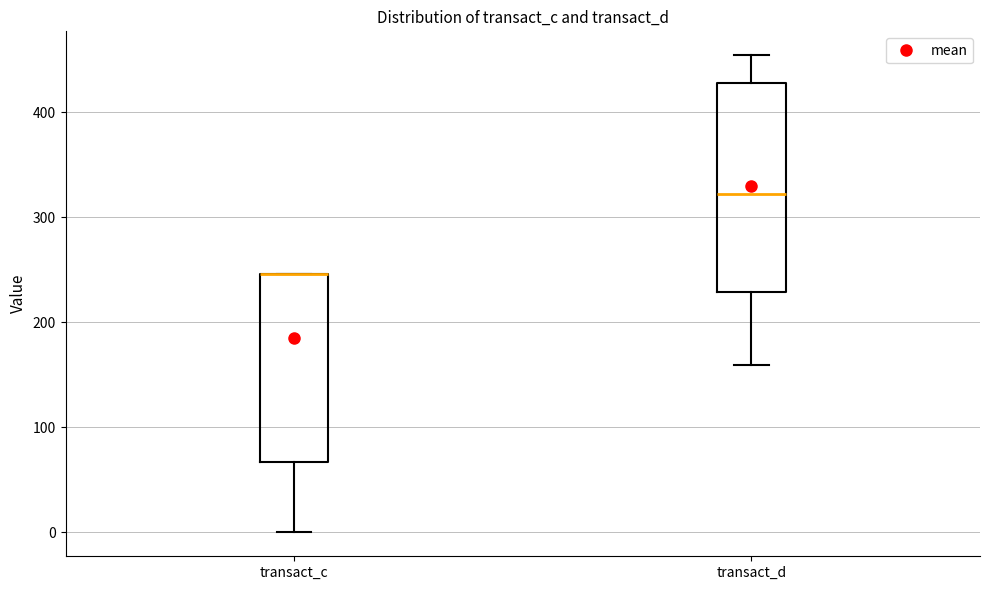

Reading left to right, read every box against the y-axis: the position of its median line, the range the box covers, and the ends of its whiskers. The values are not printed on the chart, so give them approximately, as read against the axis.

transact_c: median 250 (drawn on the box's upper edge), box 70 to 250, whiskers 0 to 250
transact_d: median 320, box 230 to 430, whiskers 160 to 450